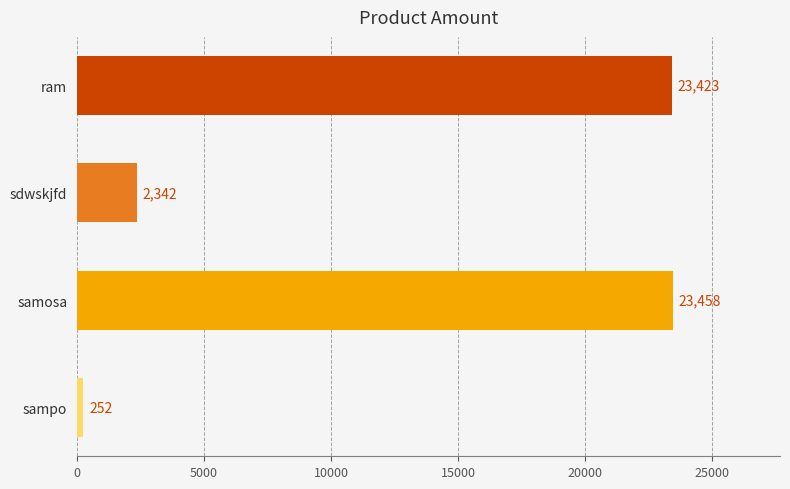

Reading top to bottom, transcribe all the data shown in this chart.

23423	2342	23458	252